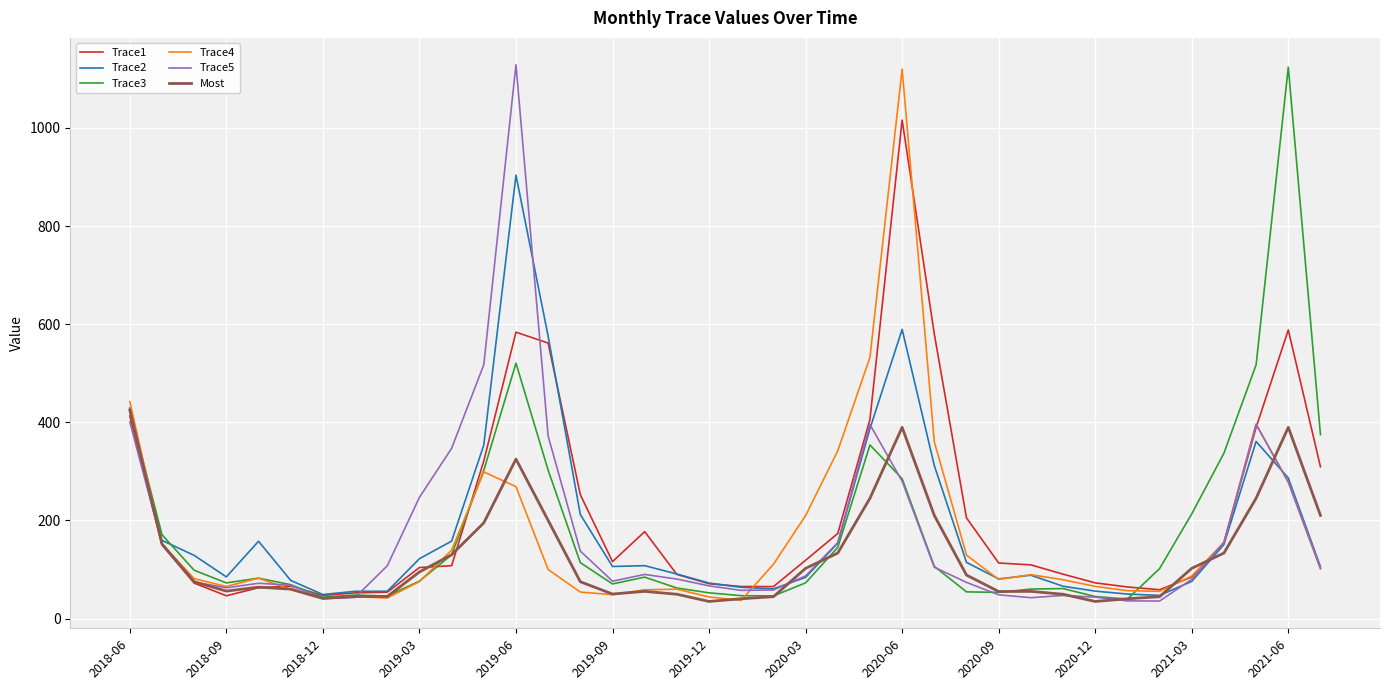

How many lines are shown in the chart?

6